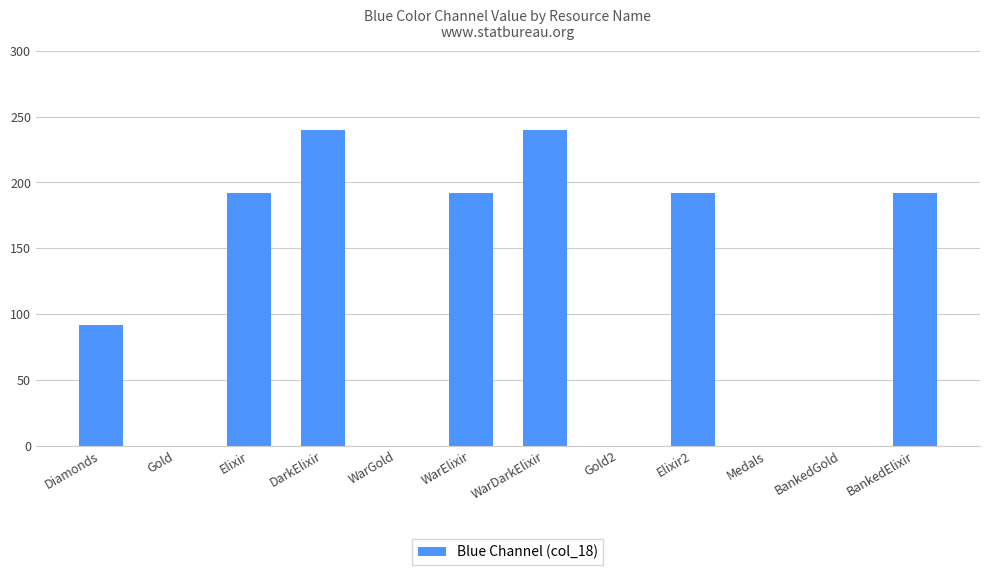

How many categories are shown in the chart?

12